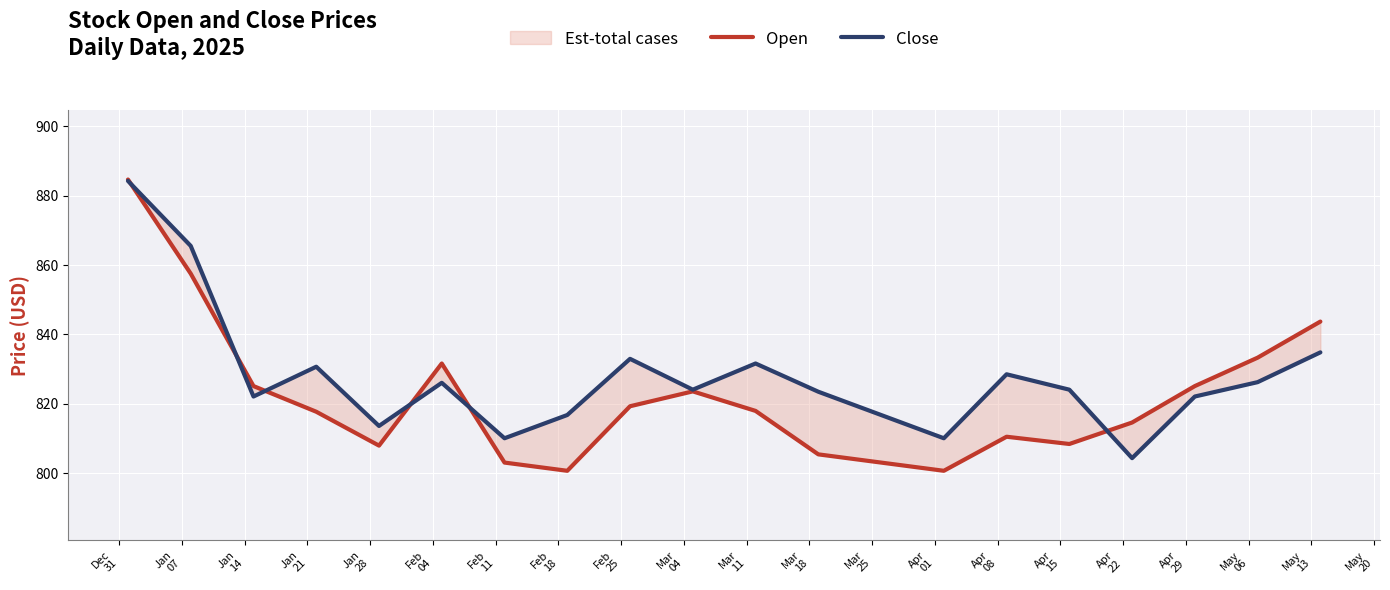

Is the value of Open at Feb
18 greater than the value of Close at Jan
07?

No